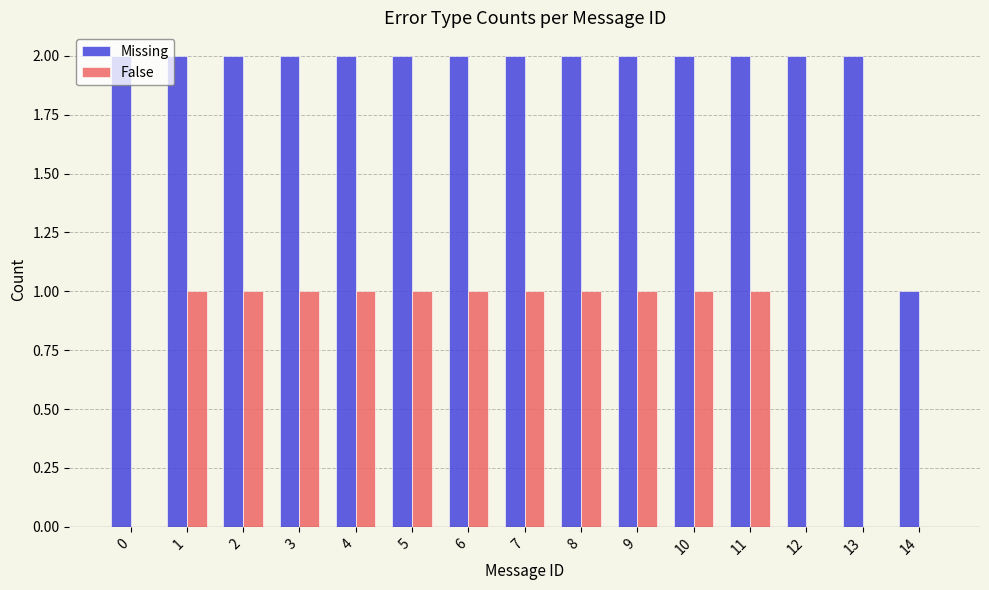

The value of False at 8 is 1. True or false?

True